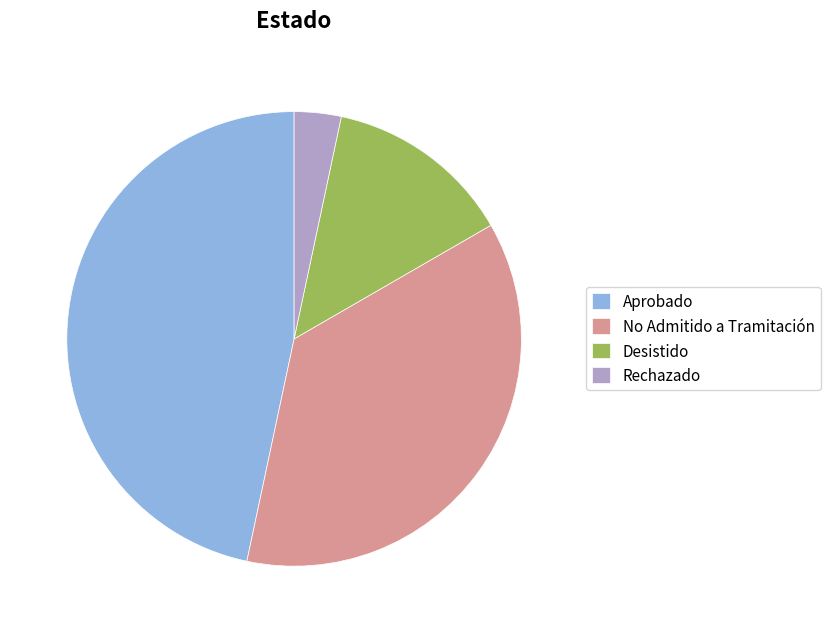

Which category has the smallest portion of the pie?

Rechazado